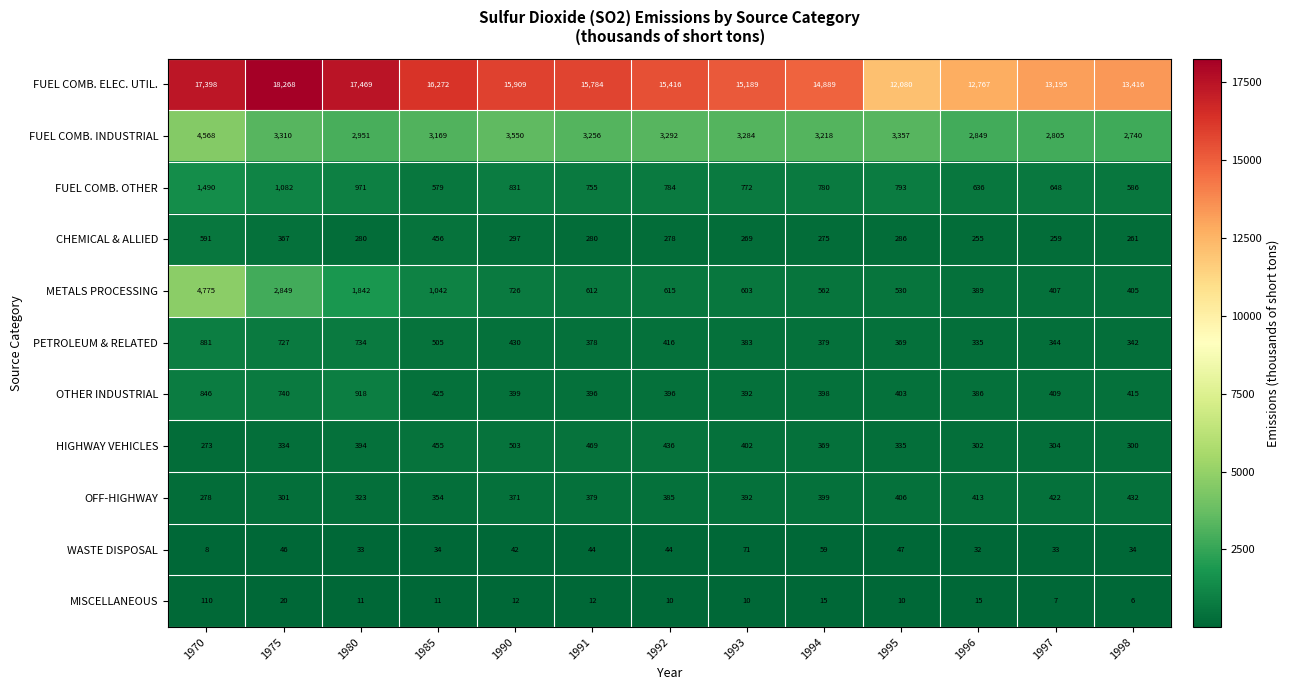

What value does the OTHER INDUSTRIAL series have at 1975, to the nearest 100?

700